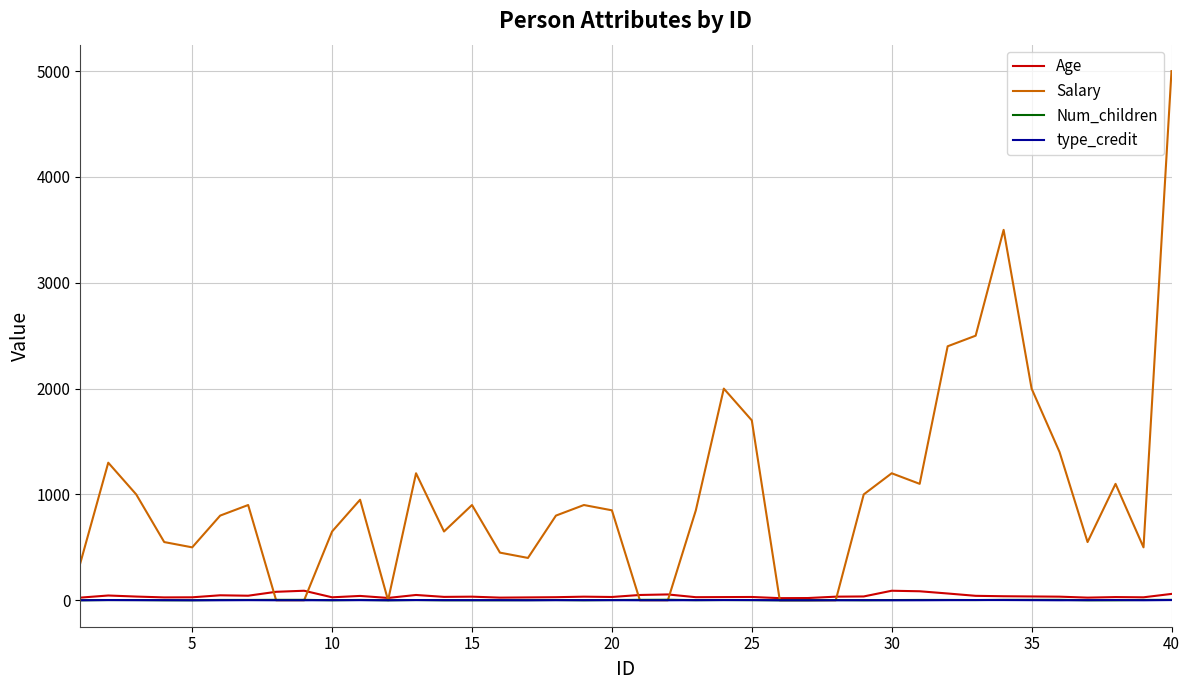

Which series has the largest range (max minus min)?

Salary